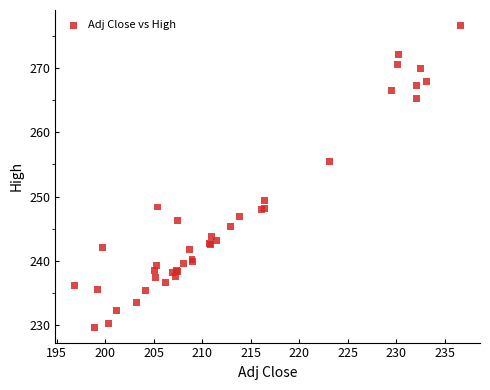

What Y value in the scatter plot is closest to 253?

255.5